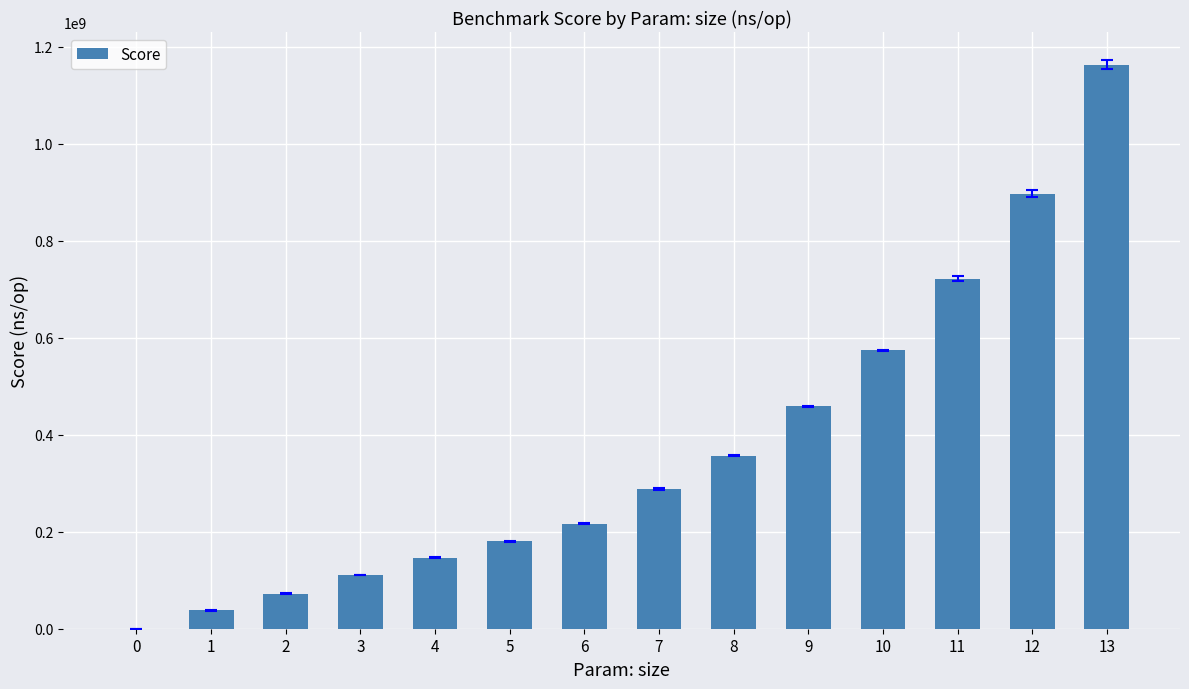

At which category does the chart reach its peak across all series?

13